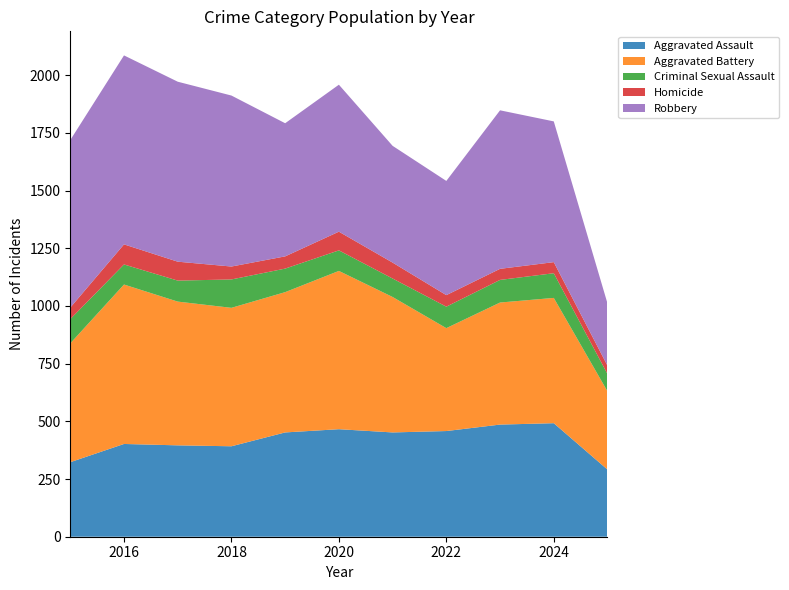

Reading right to left, transcribe all the data shown in this chart.

Aggravated Assault: 291	492	486	458	452	466	452	392	396	402	323
Aggravated Battery: 339	543	529	446	587	686	608	600	623	691	515
Criminal Sexual Assault: 75	107	98	93	80	89	102	123	91	87	105
Homicide: 36	48	48	50	69	81	53	56	82	87	50
Robbery: 270	610	687	495	506	637	577	741	780	819	726